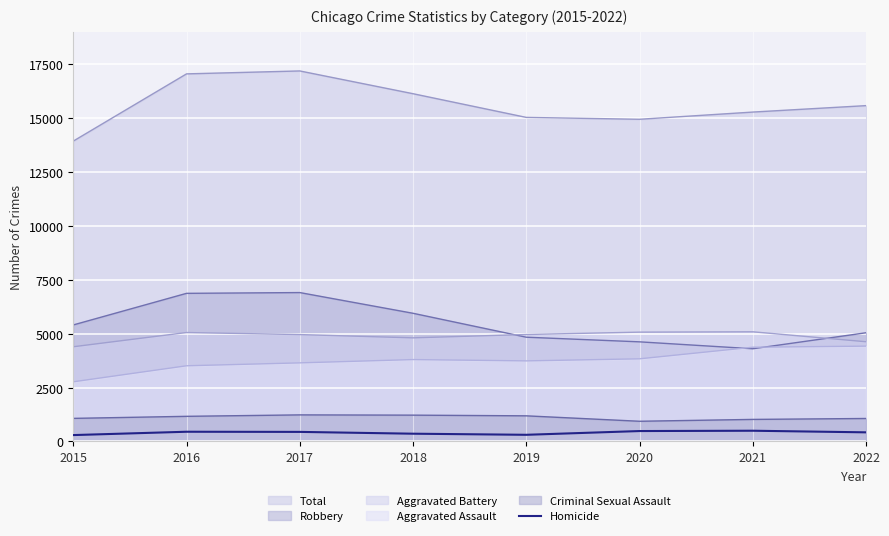

Is the value of Robbery at 2022 greater than the value of Total at 2016?

No